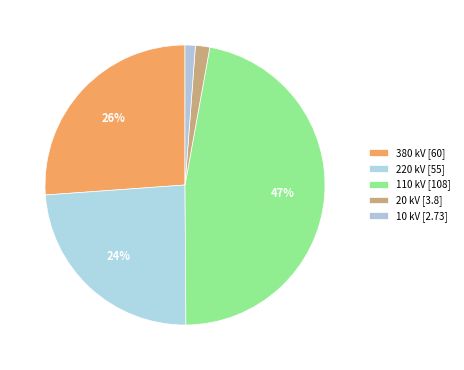

Does any single category account for the majority?

No